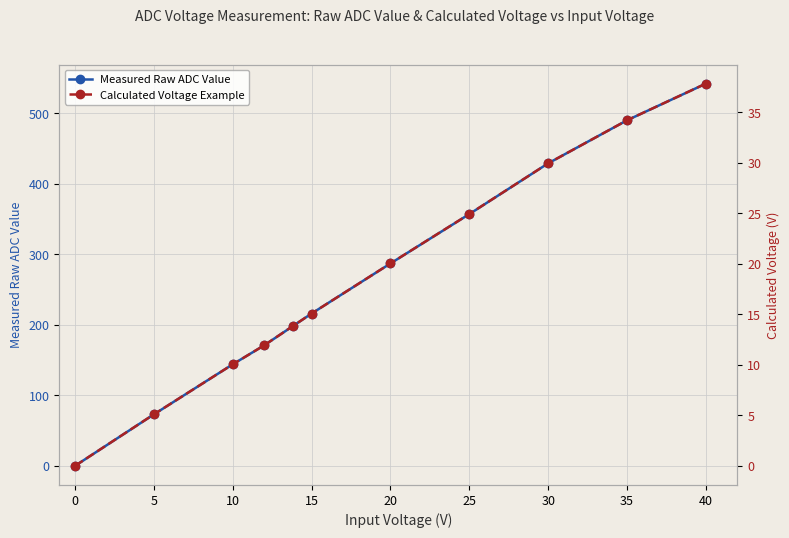

True or false: Calculated Voltage Example and Measured Raw ADC Value intersect in this chart.

False